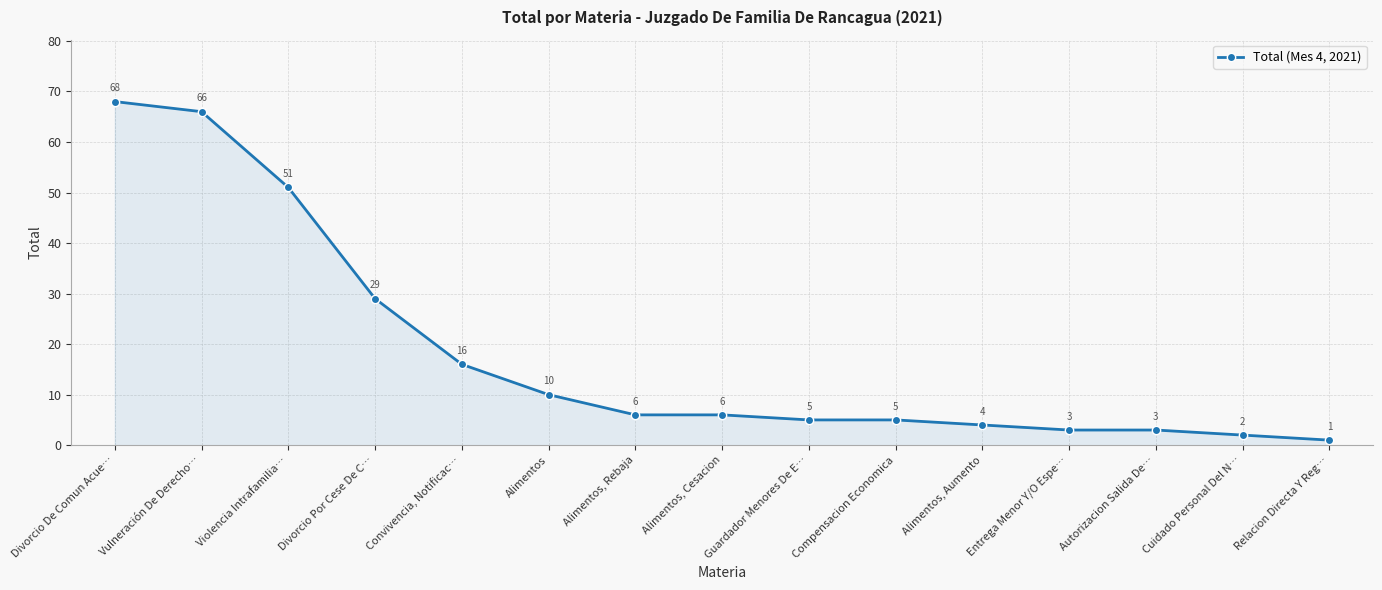

What position from the right is Cuidado Personal Del N…?

2